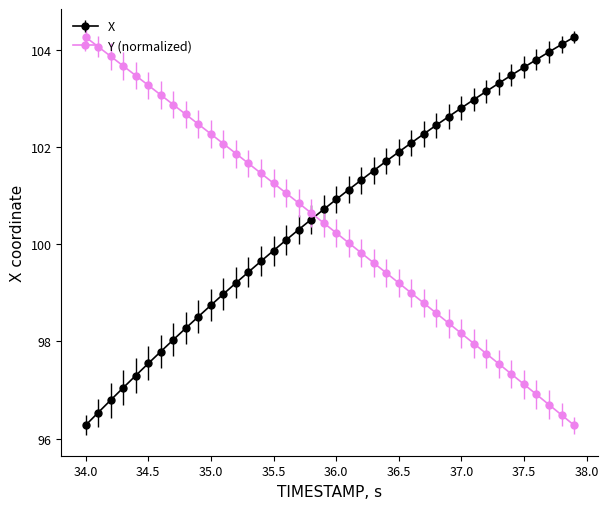

What are all the series names shown in the legend?

X, Y (normalized)